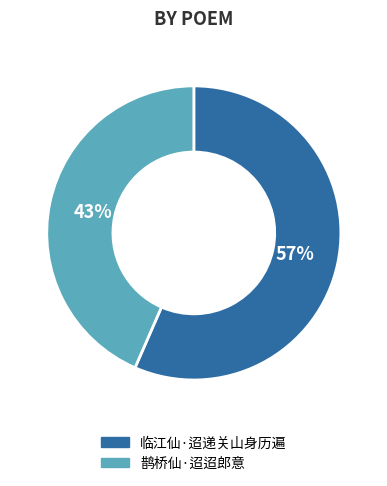

What is the smallest slice in the pie chart?

鹊桥仙·迢迢郎意